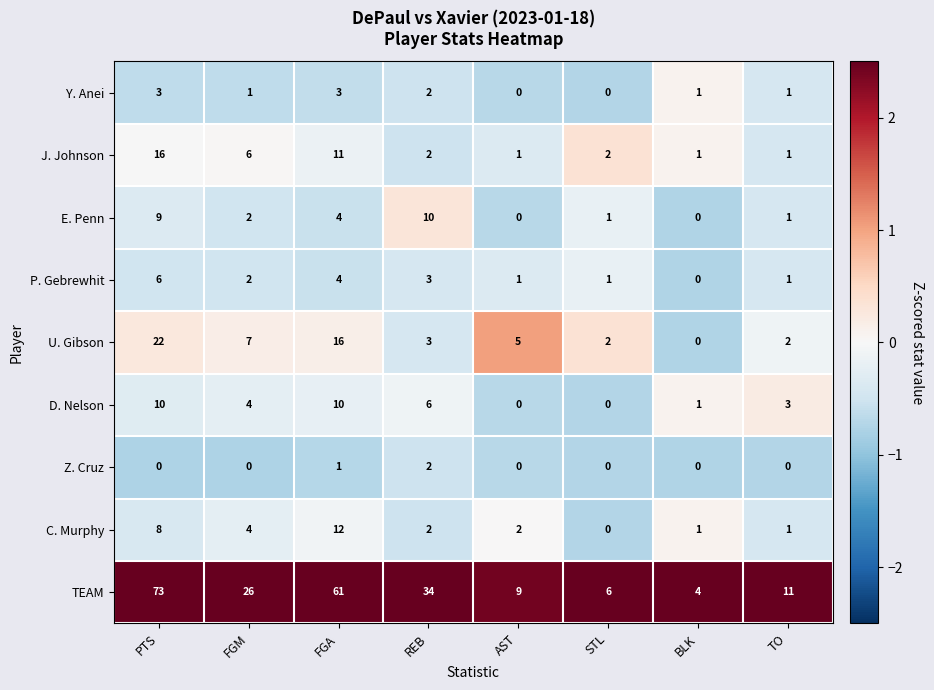

List the labels in order of TEAM value, largest first.

PTS, FGA, REB, FGM, TO, AST, STL, BLK